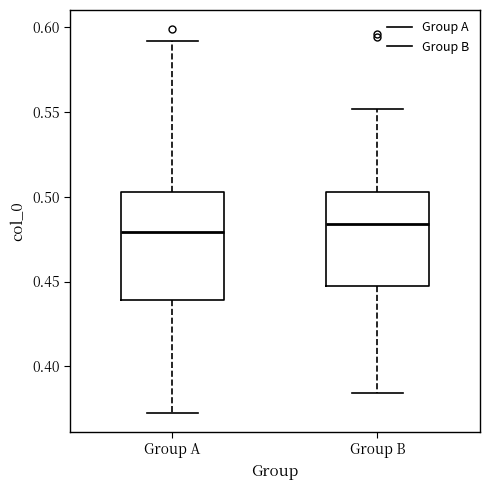

Where is the lower edge of the box for Group B on the y-axis? The values are not printed on the chart, so give them approximately, as read against the axis.

0.445